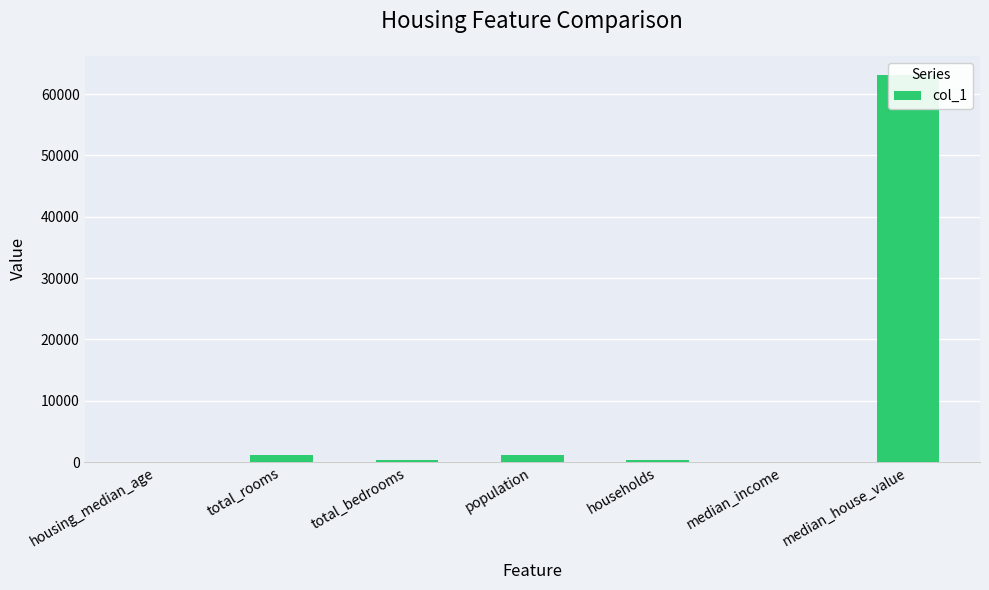

At which label does the data first exceed 275?

total_rooms